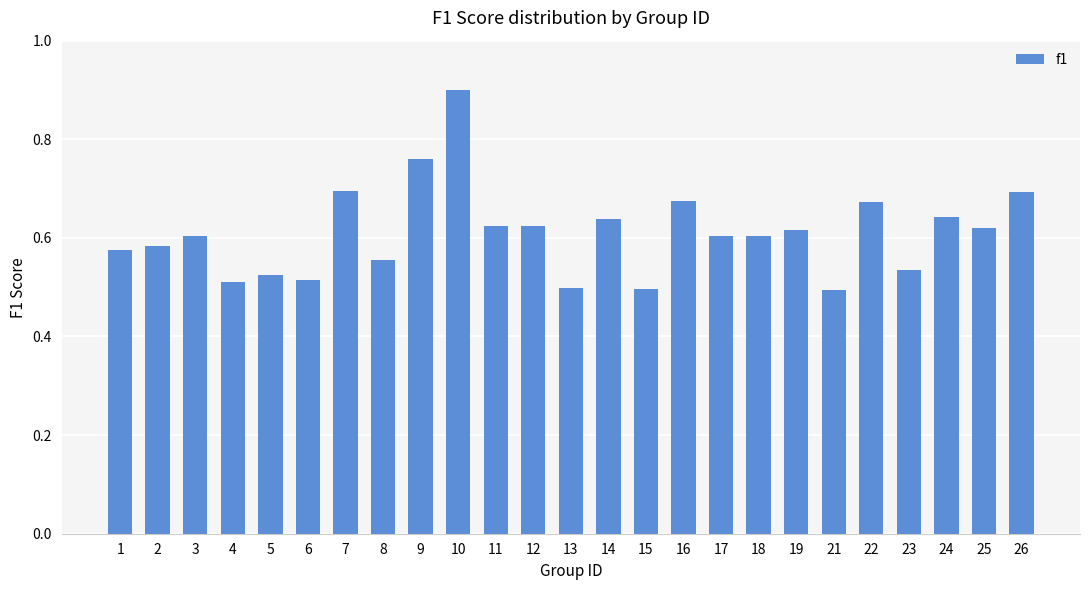

What is the difference between the maximum and minimum values?

0.4